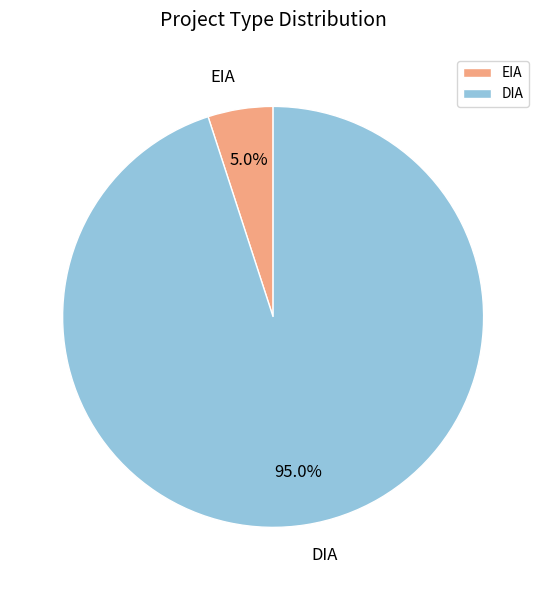

Count the number of slices in the pie.

2